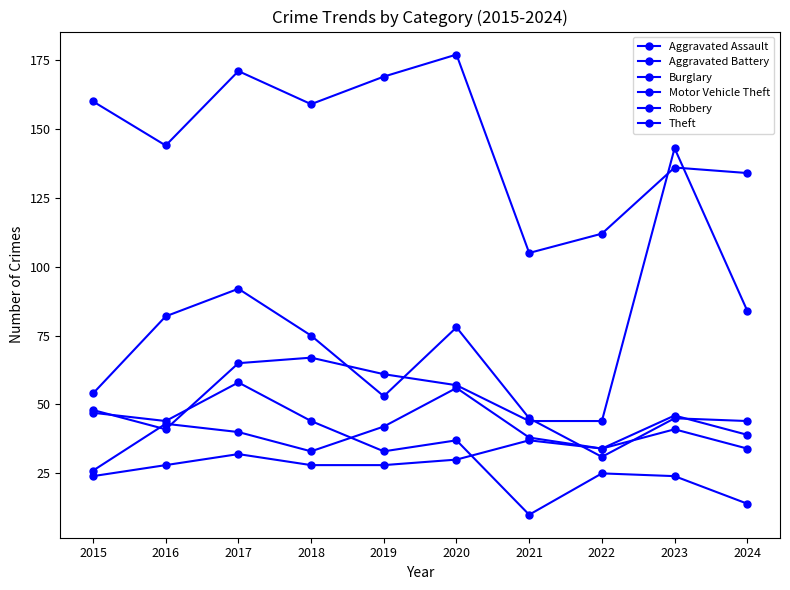

What is the maximum value shown in the chart?

177